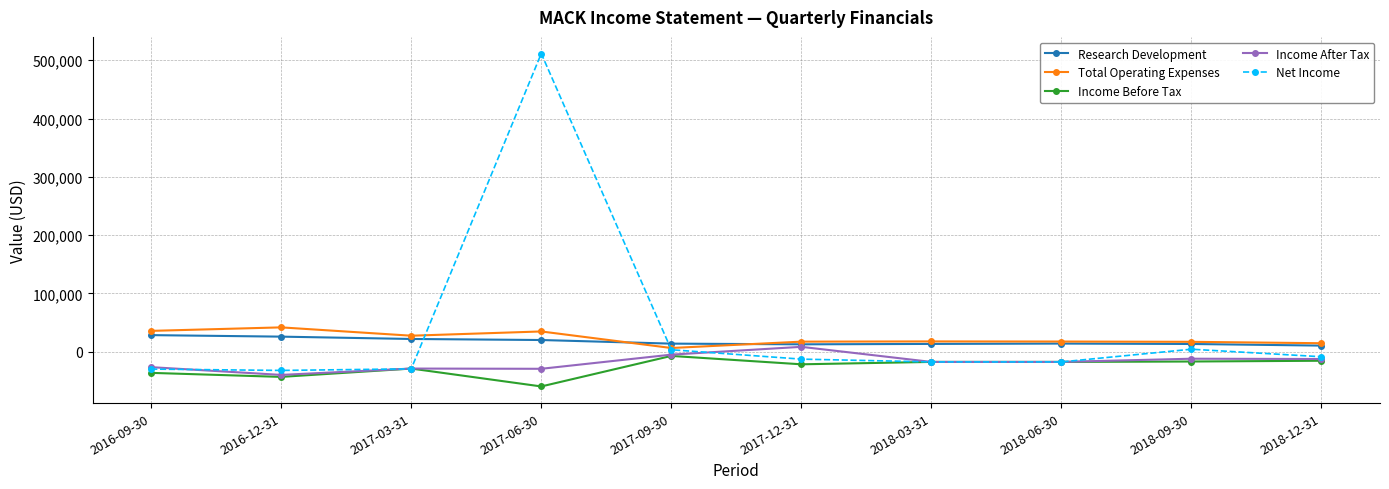

How many data points in Net Income are less than -13000?

5